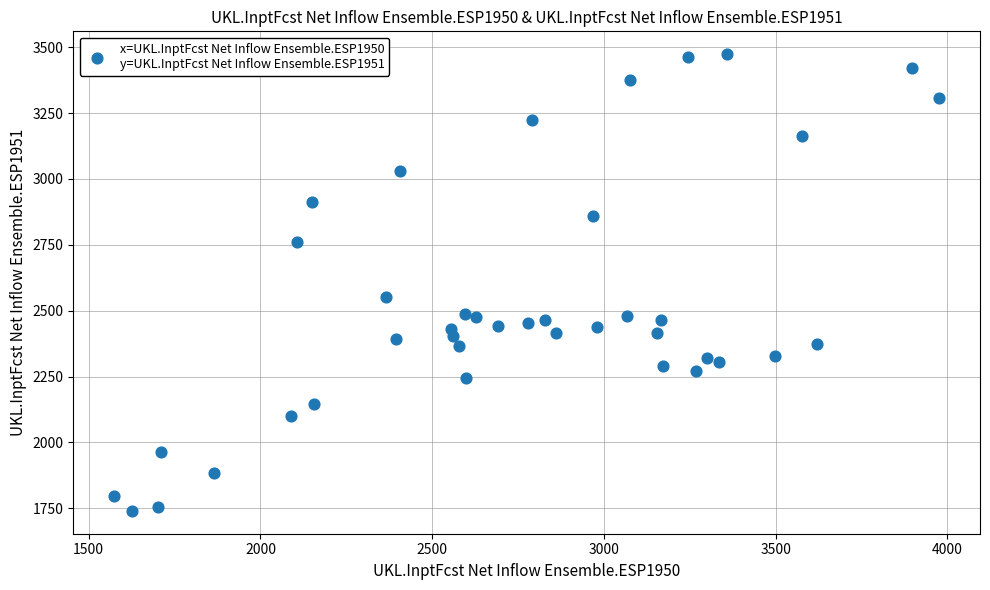

What is the range of Y values (max minus min)?

1733.1